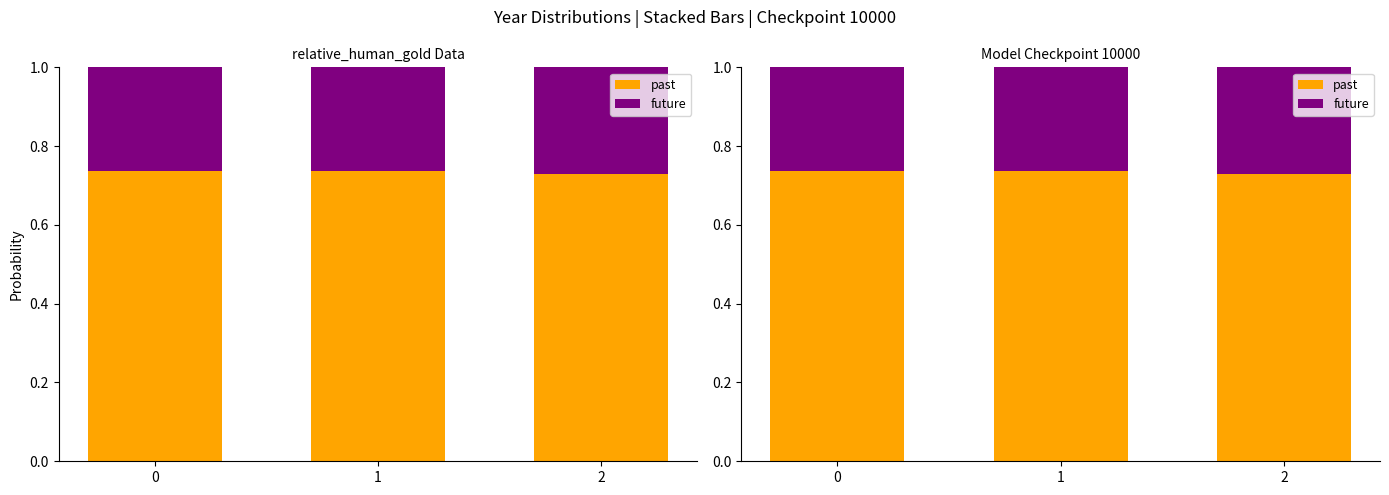

How many categories are shown in the chart?

3